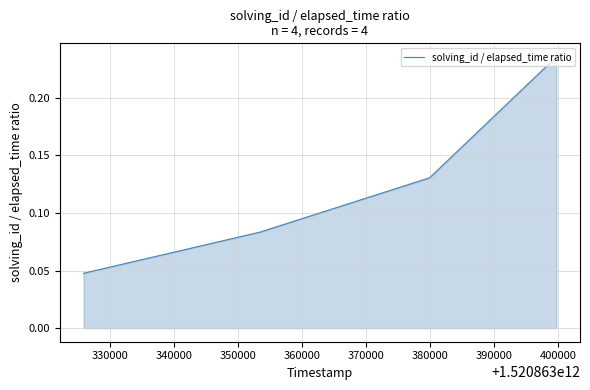

How many series are shown in this chart?

1